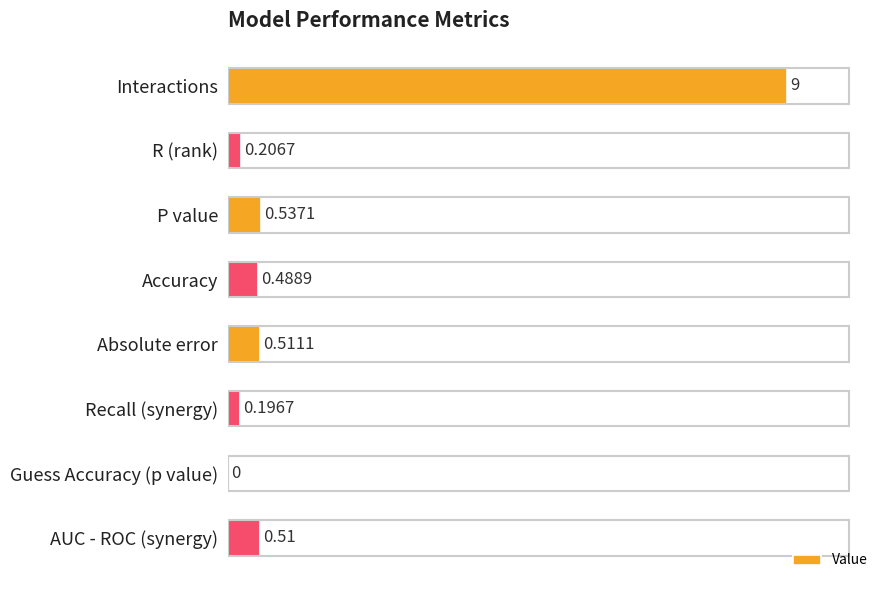

What is the sum of all values?

11.5